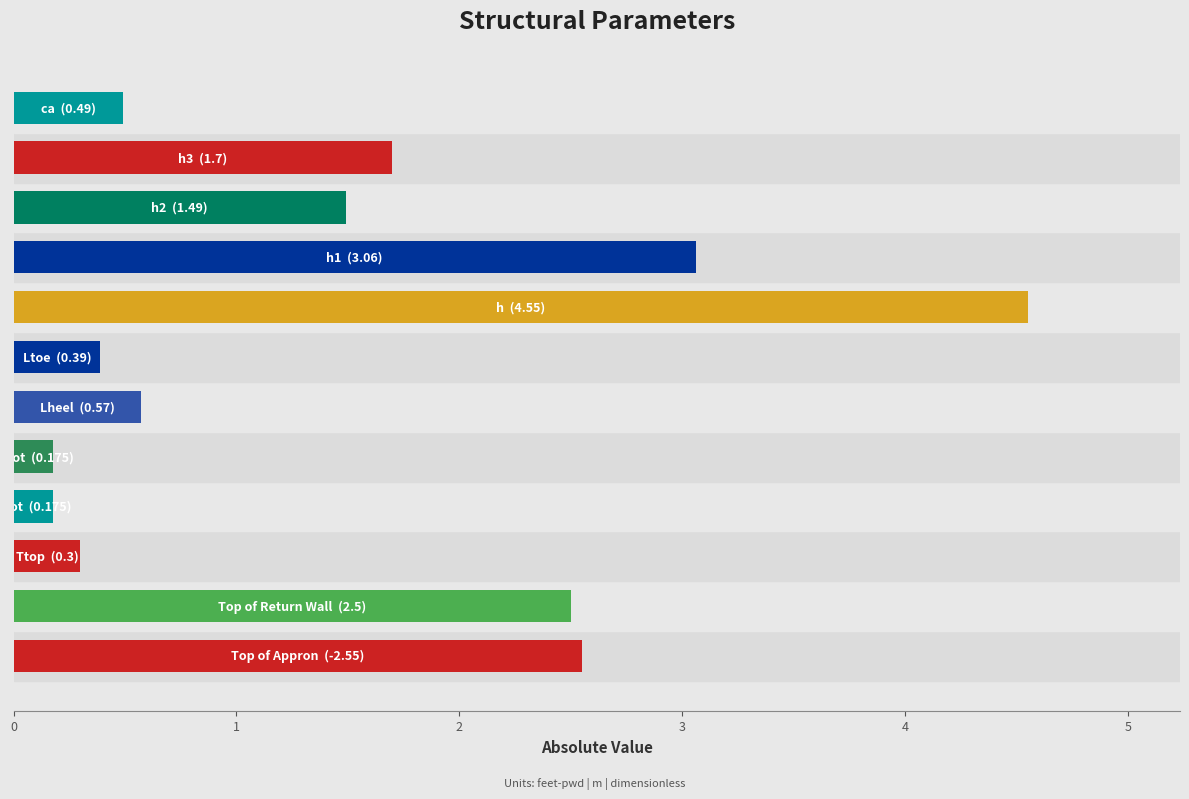

How many categories are shown in the chart?

12